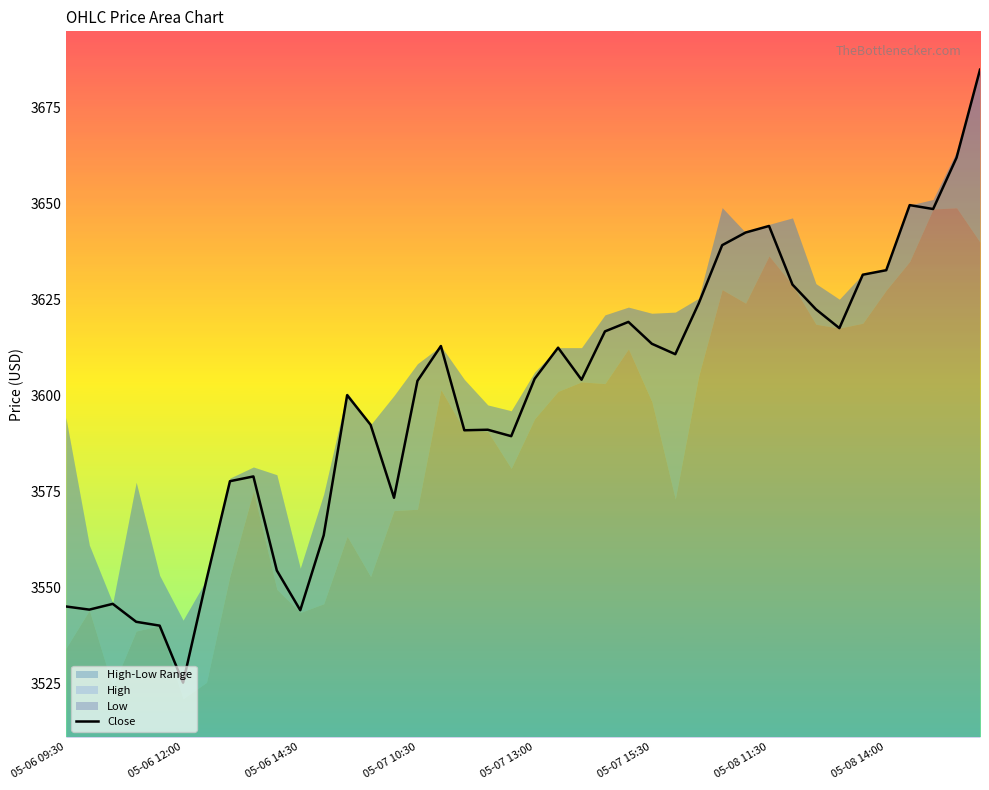

Which has a higher value, 18 or 8?

18